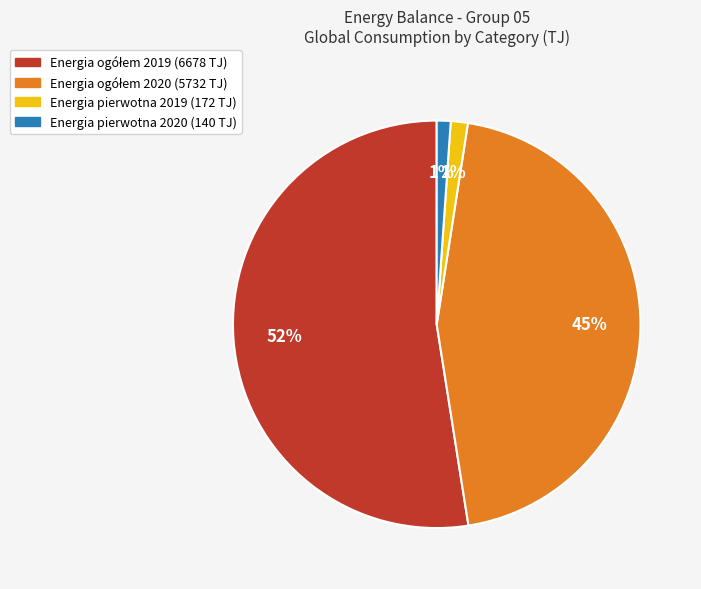

How many slices are in this pie chart?

4